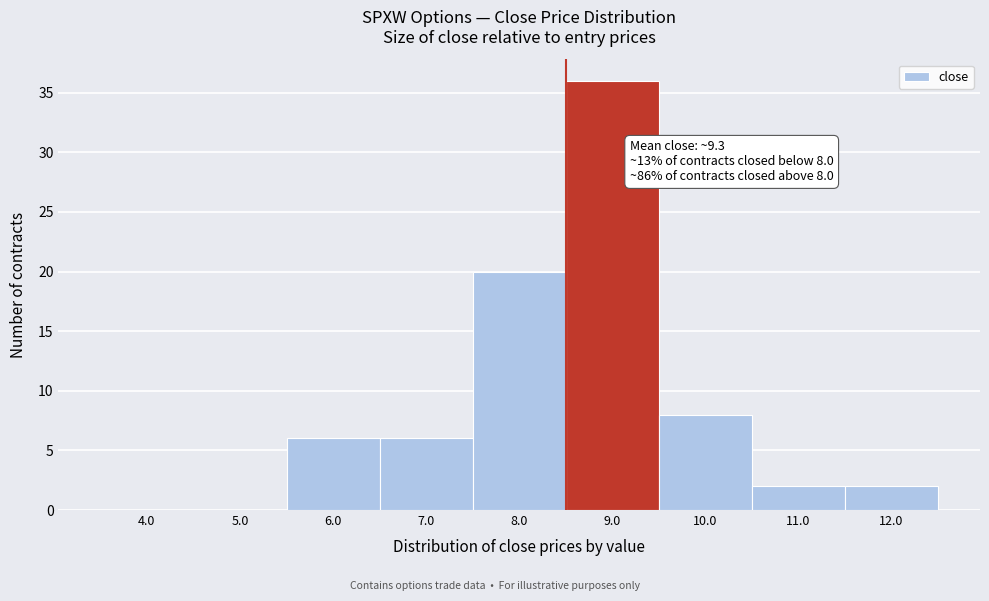

Reading right to left, what are all the values shown in this chart?

12.0=2	11.0=2	10.0=8	9.0=36	8.0=20	7.0=6	6.0=6	5.0=0	4.0=0